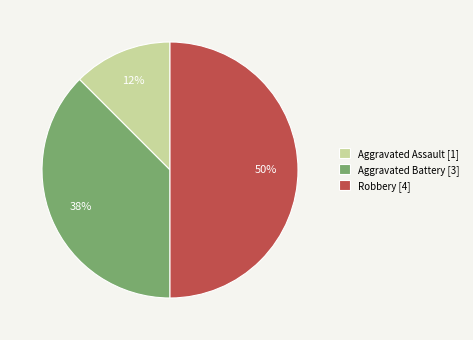

Do Robbery [4] and Aggravated Battery [3] together represent more than half of the pie?

Yes